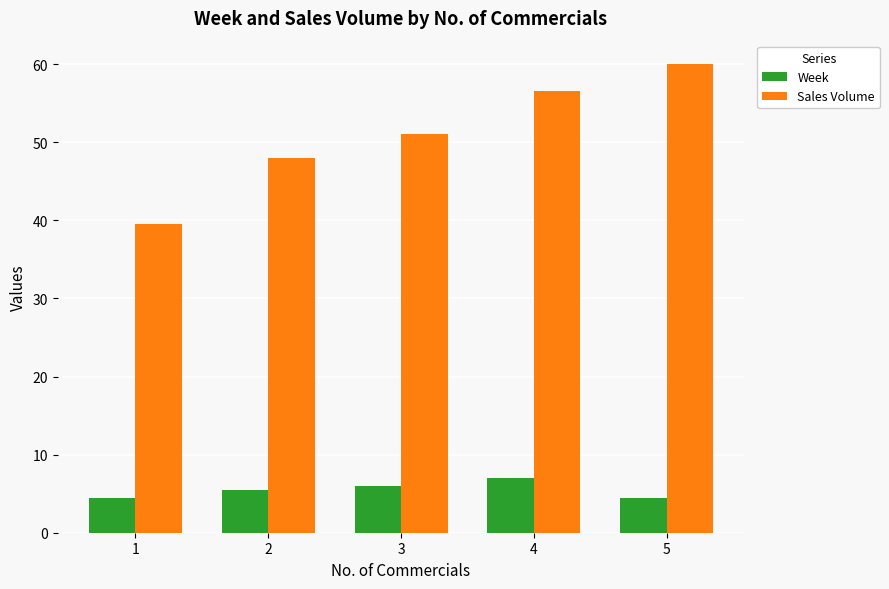

What is the difference between the Sales Volume values at 3 and 5?

9.0